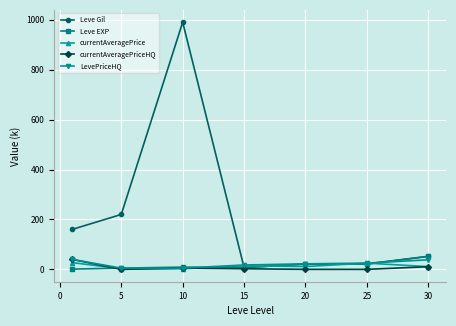

What is the maximum value for Leve EXP?

52.0